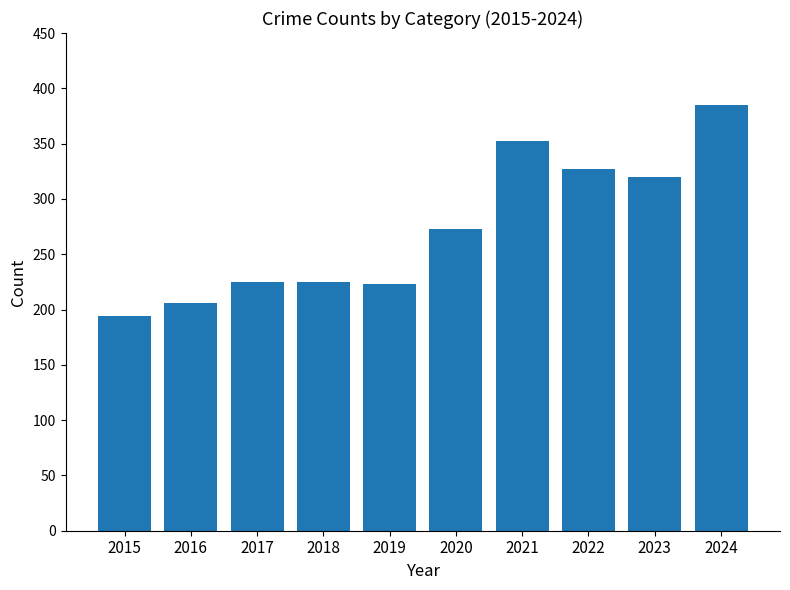

What is the difference between the maximum and minimum values?

191